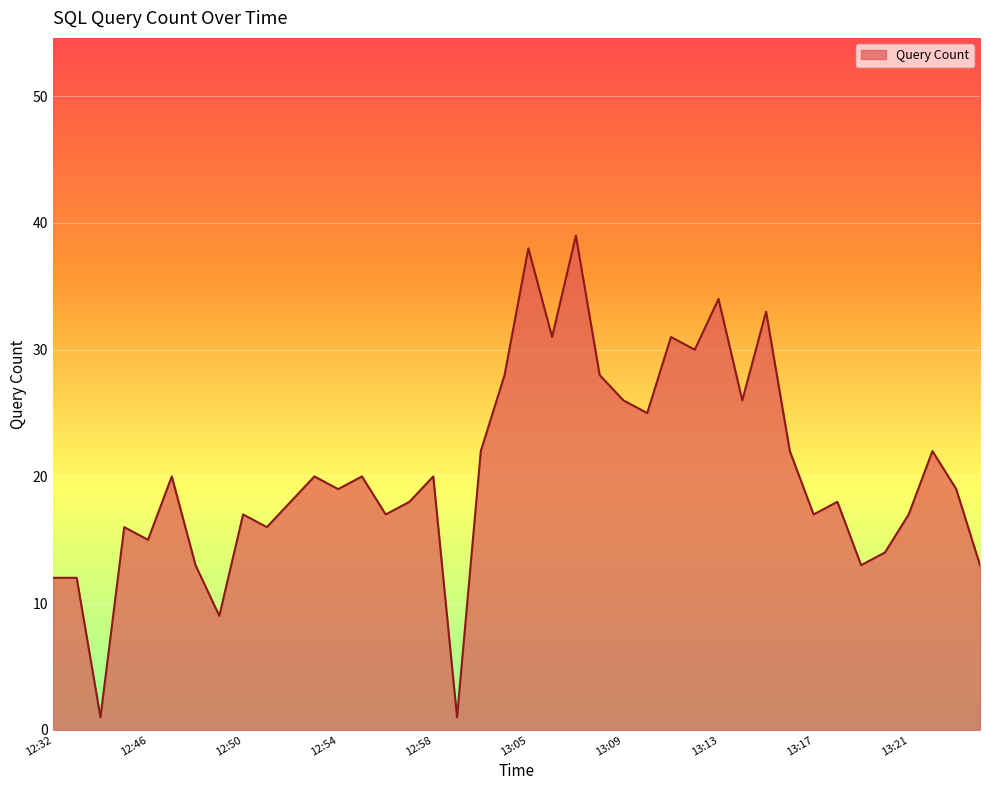

Does the chart have visible grid lines?

Yes